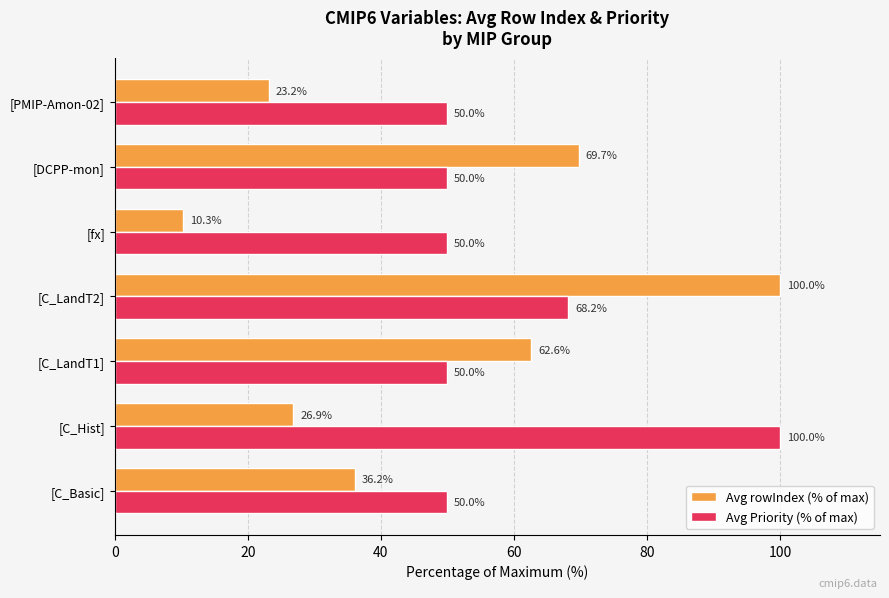

Is it true that Avg Priority (% of max) equals 34.7 at [C_LandT2]?

False